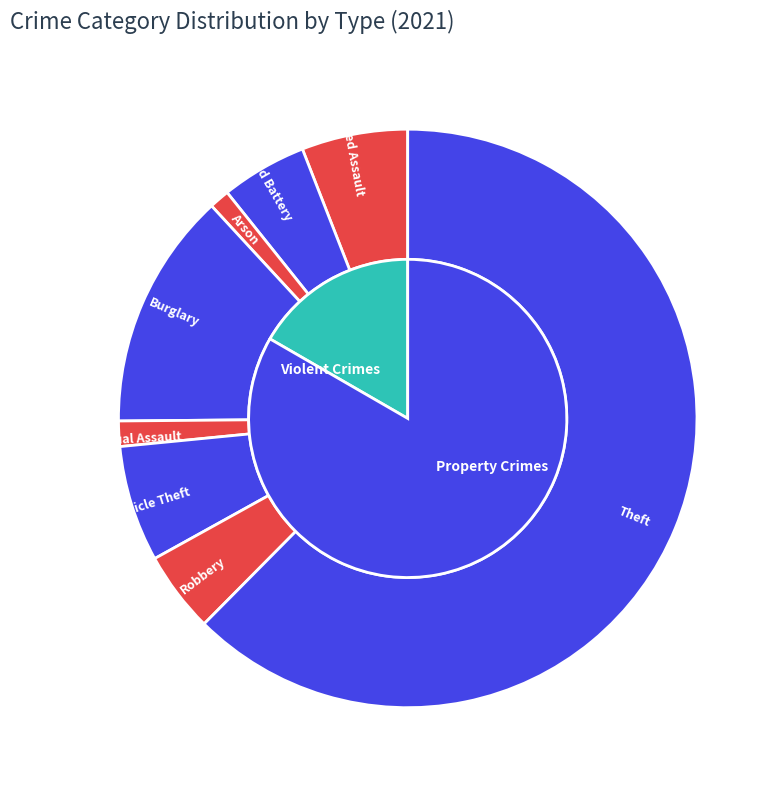

Combined, do 4 and 1 account for over 50%?

No